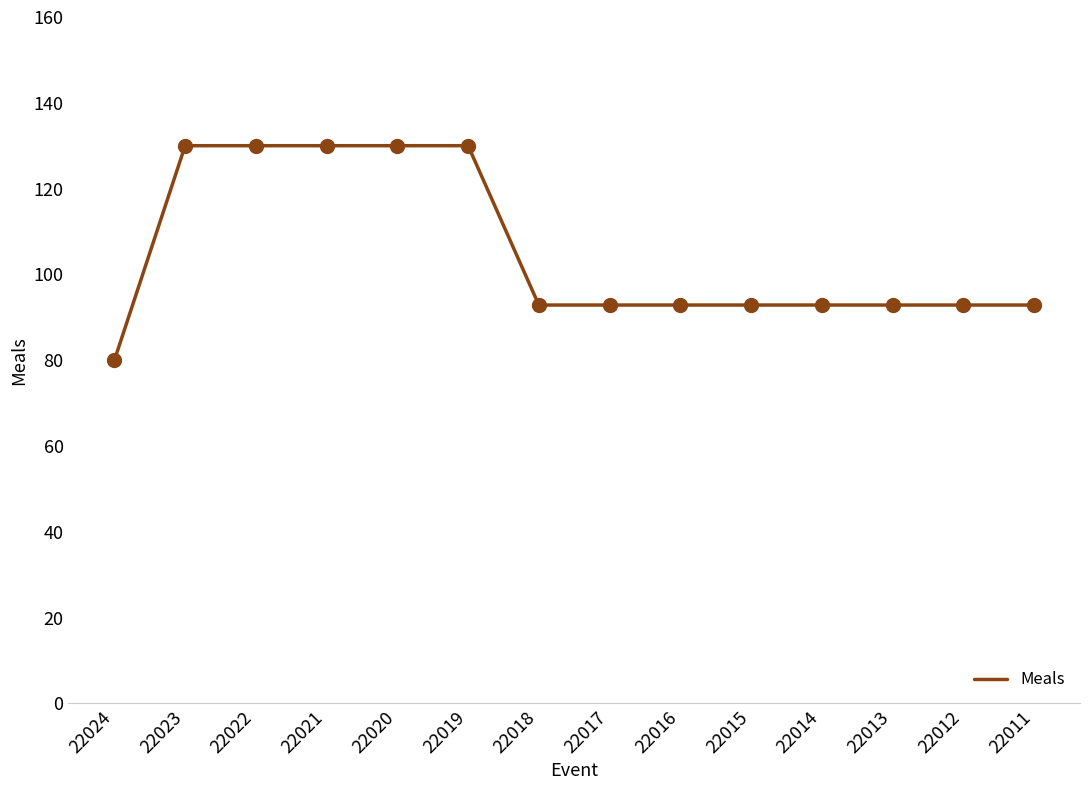

What is the ratio of the value at 22023 to the value at 22016?

1.4